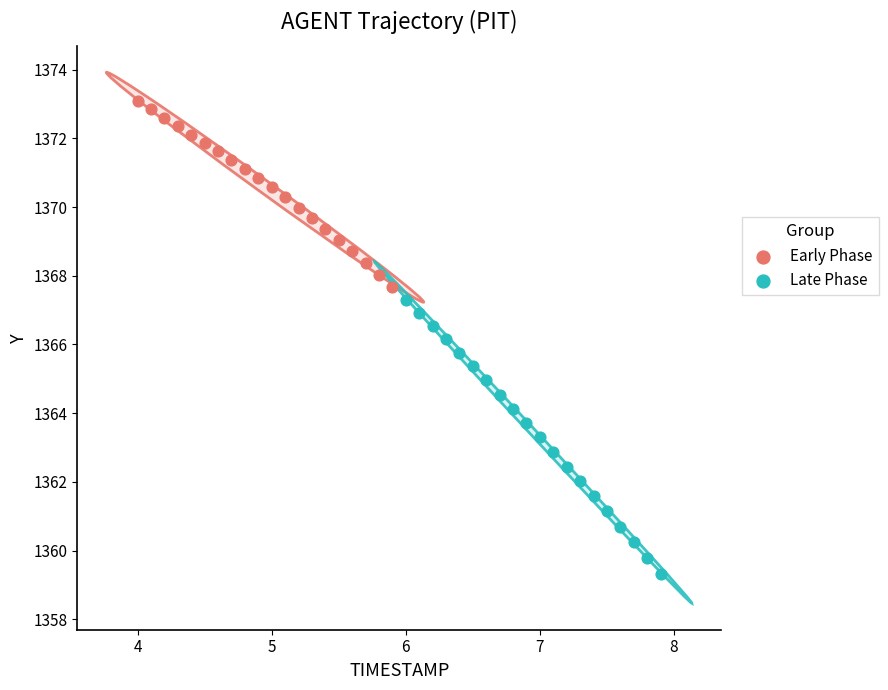

Which series has the widest spread of Y values?

Late Phase